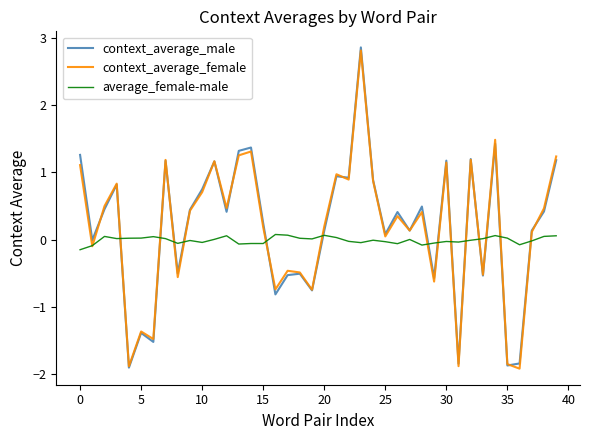

What is the greatest value displayed?

2.9